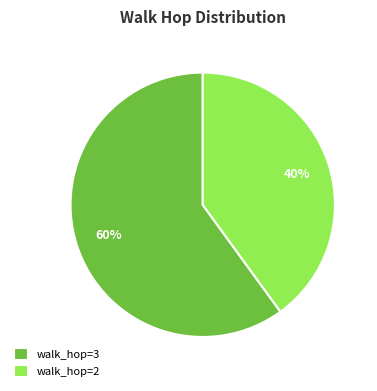

How many slices are in this pie chart?

2